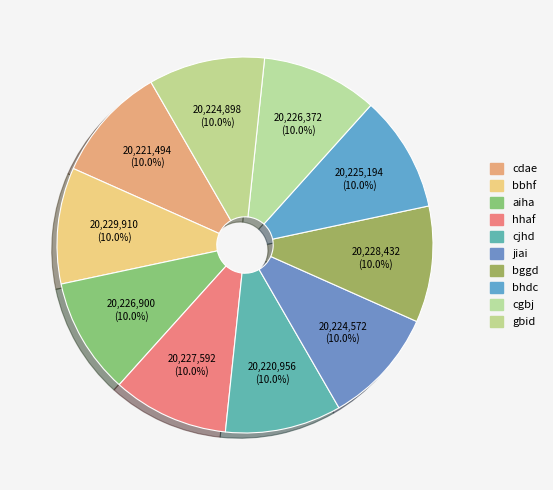

Is there any slice that represents more than half of the pie?

No